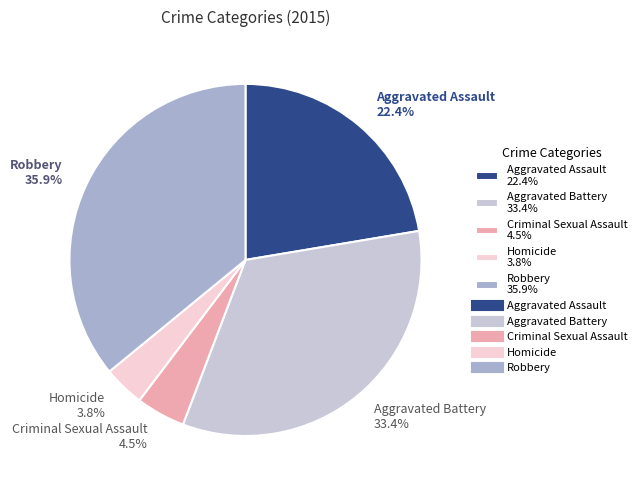

Which has a higher value, Aggravated Battery 33.4% or Criminal Sexual Assault 4.5%?

Aggravated Battery 33.4%